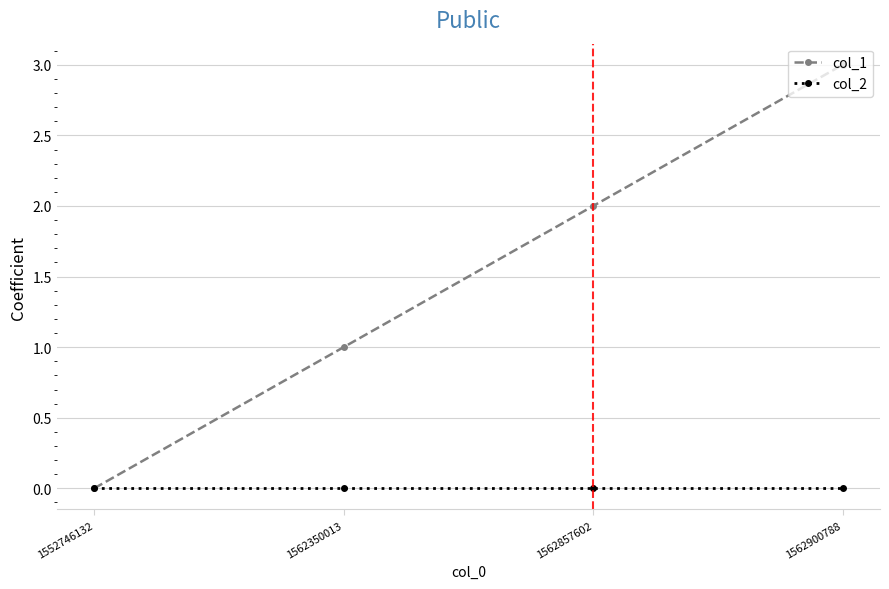

The value of col_2 at 1552746132 is 0. True or false?

True